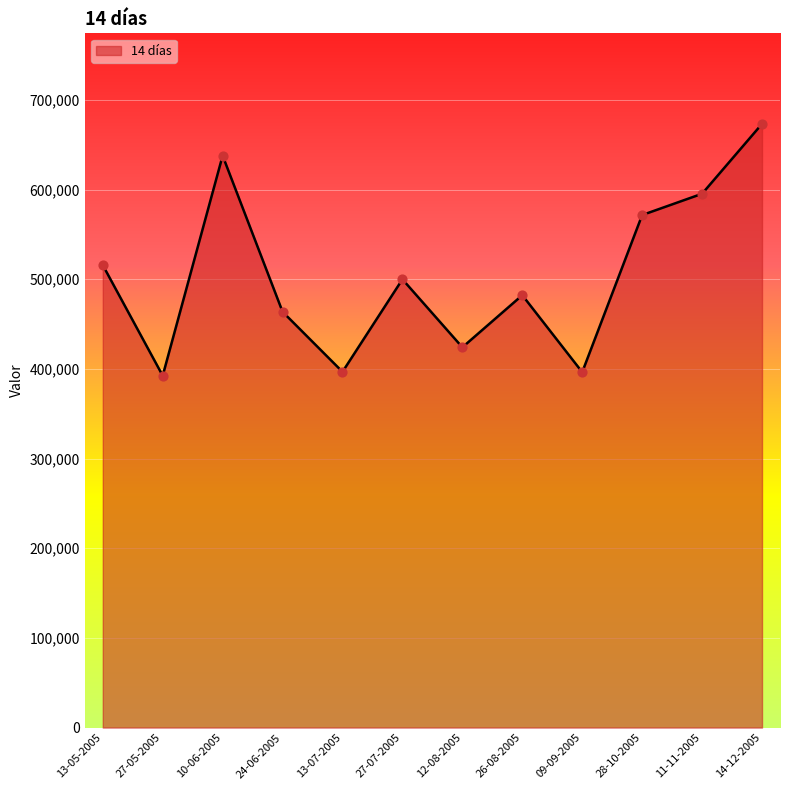

Between 14-12-2005 and 10-06-2005, which is larger?

14-12-2005